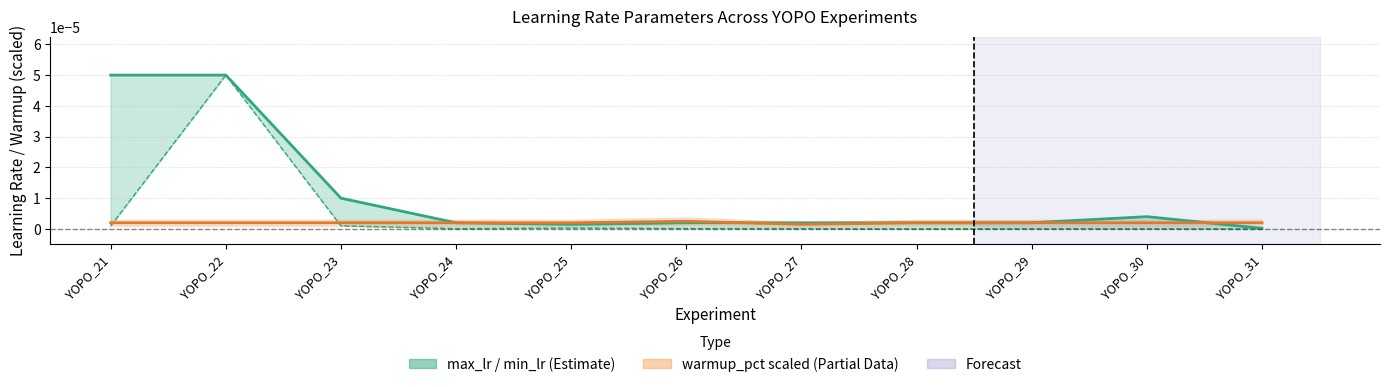

True or false: warmup_pct (scaled) and max_lr cross at least once.

True